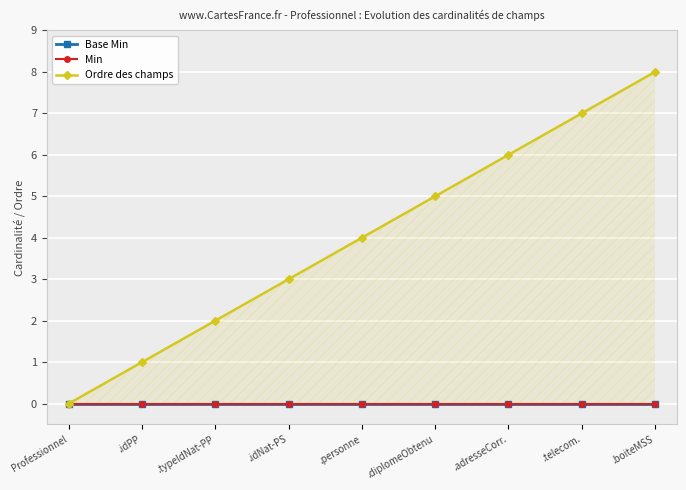

True or false: Ordre des champs has more than 0 points higher than both neighbors.

False